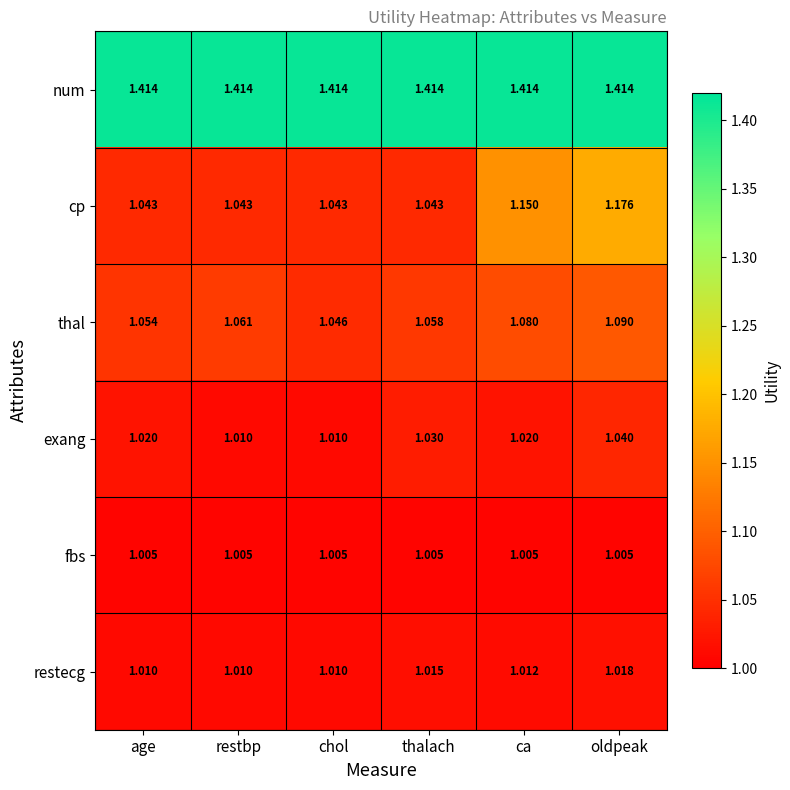

Which series has the largest total across all categories?

num